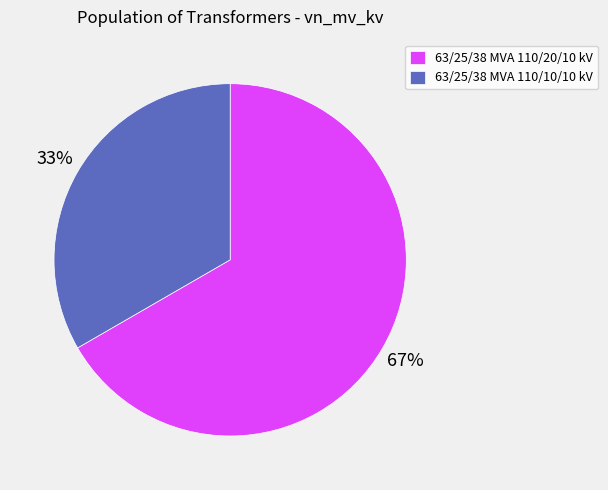

Is it true that 63/25/38 MVA 110/20/10 kV is 67% of the pie?

True